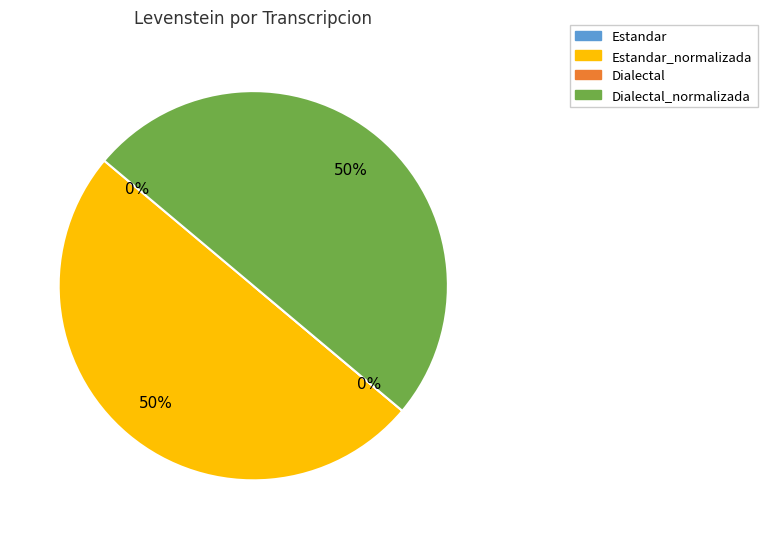

What percentage is the Dialectal_normalizada slice, to the nearest percent?

50%